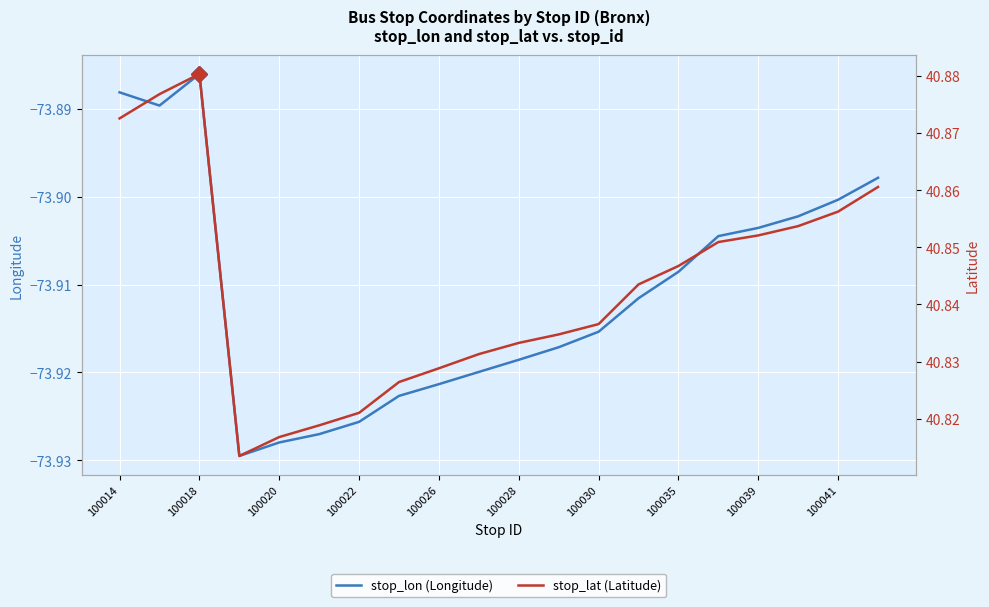

What is the value of the stop_lon (Longitude) point at the 19th from the left?

-73.9